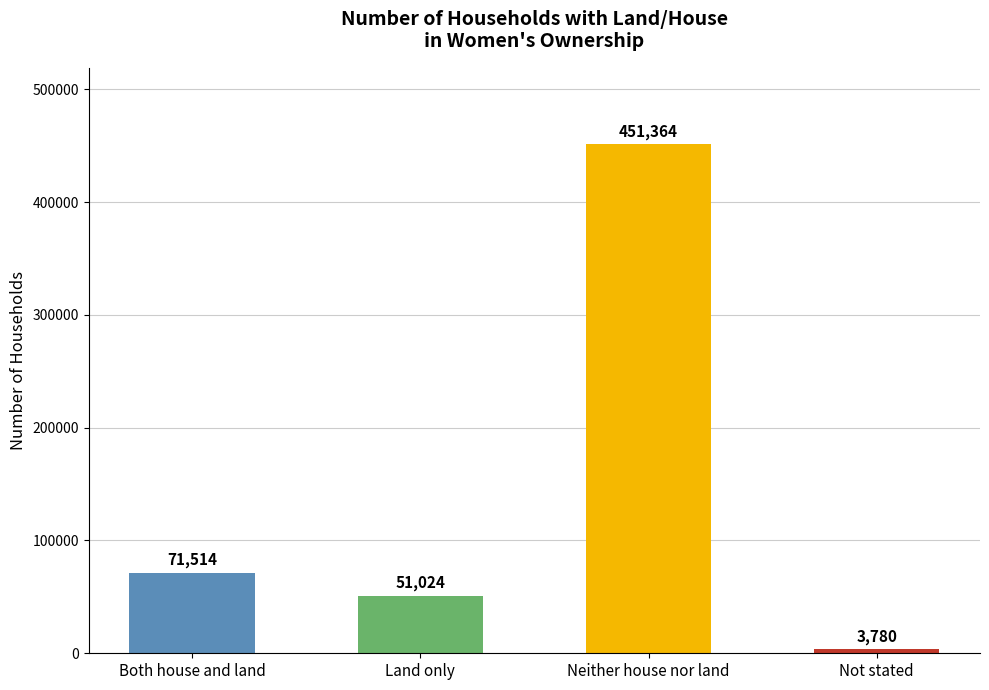

At which category does the chart reach its minimum across all series?

Not stated